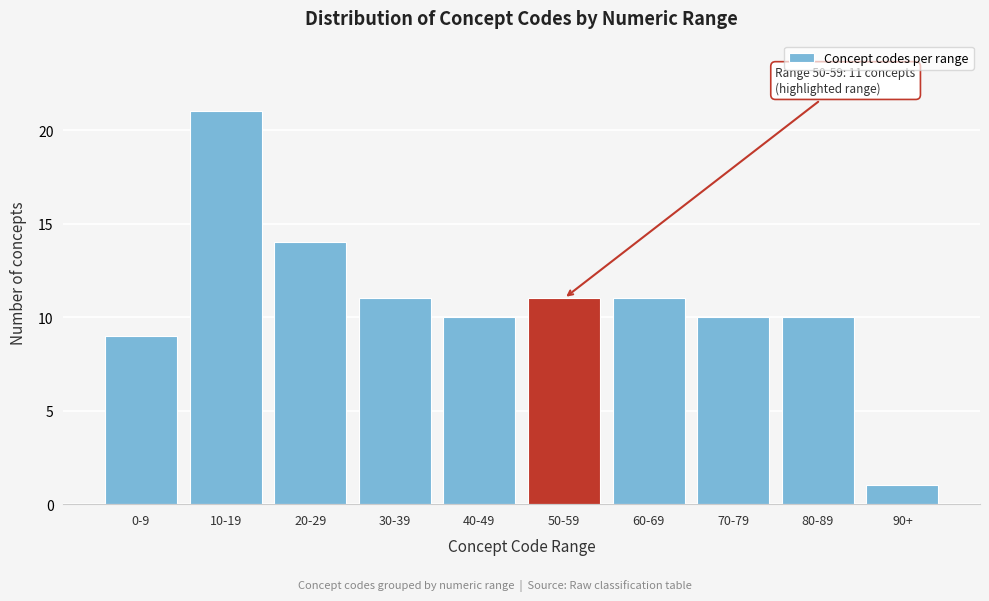

Reading right to left, what are all the values shown in this chart?

90+=1	80-89=10	70-79=10	60-69=11	50-59=11	40-49=10	30-39=11	20-29=14	10-19=21	0-9=9